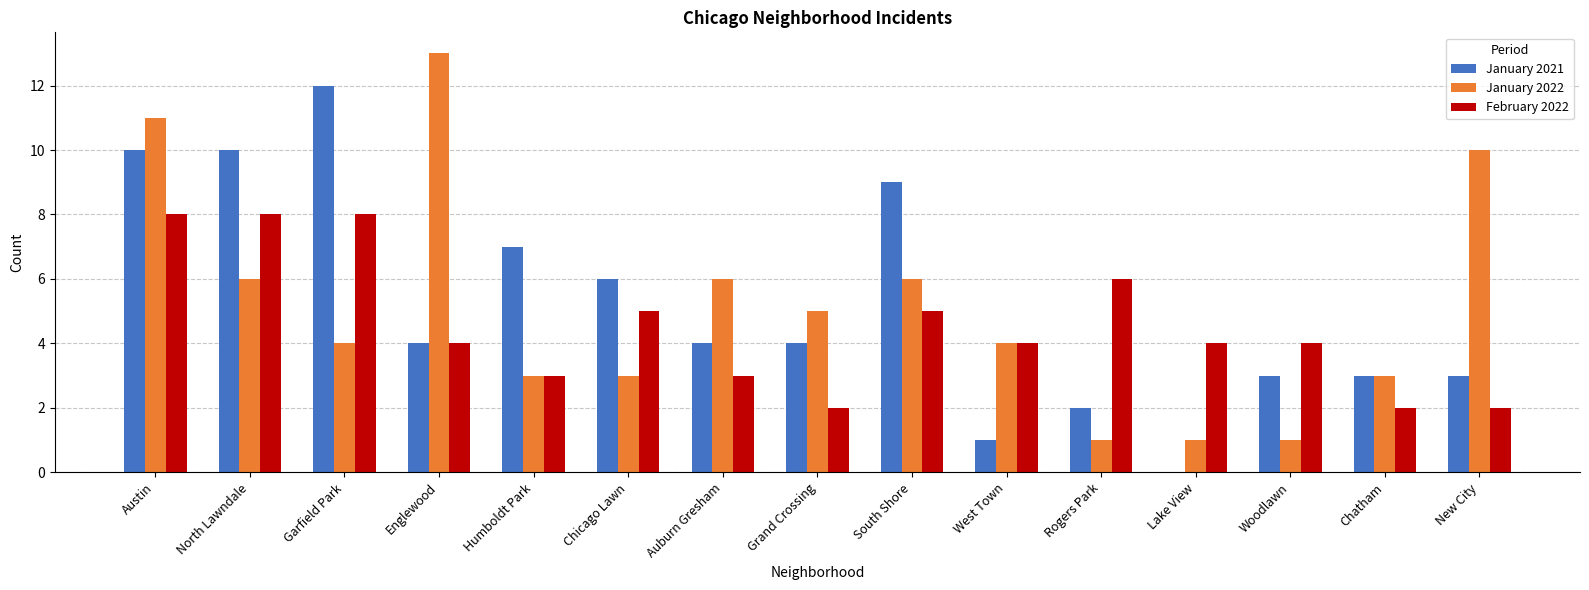

Between Grand Crossing and South Shore, which series saw the biggest shift?

January 2021